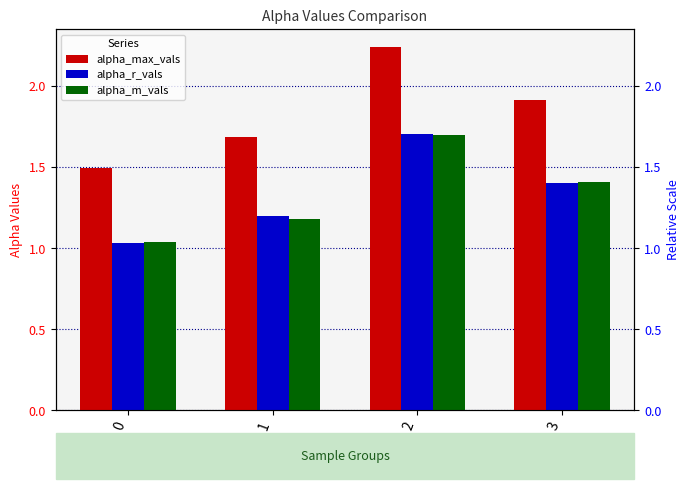

True or false: alpha_r_vals has a value of 1.2 at 1.

True